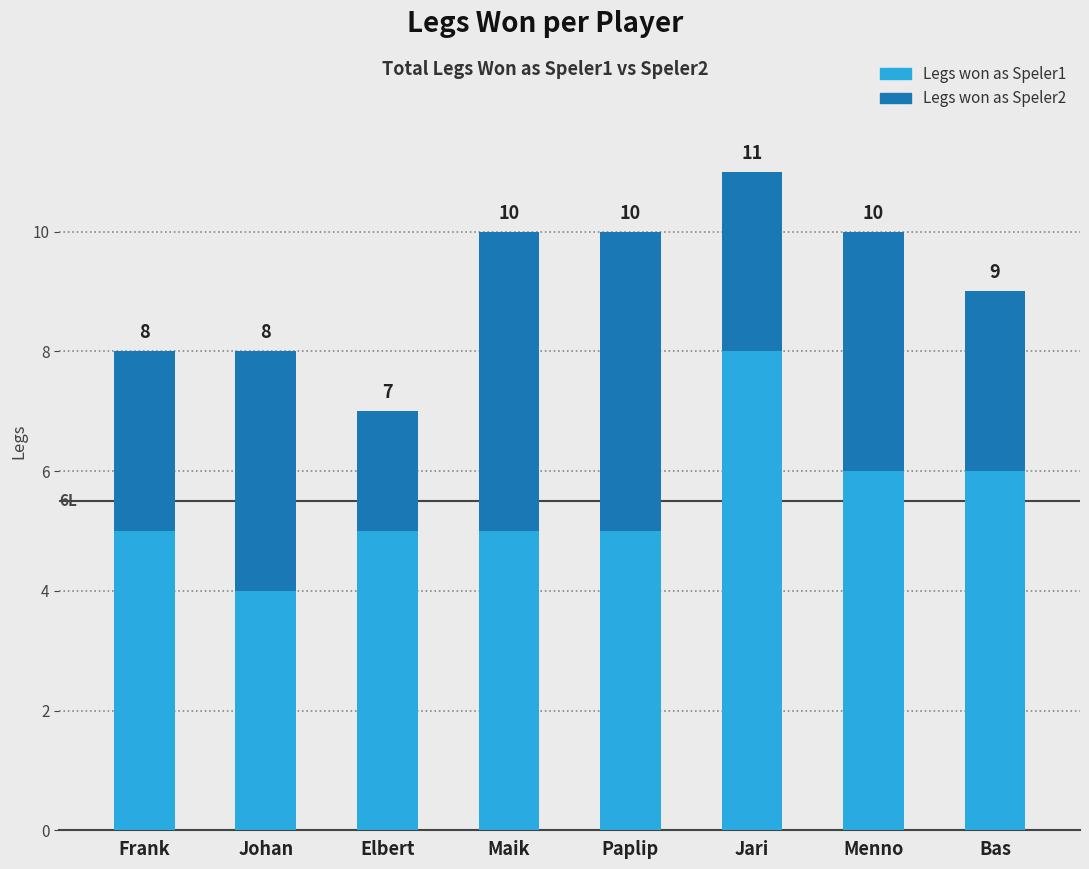

What is the total value across all series at Maik?

10